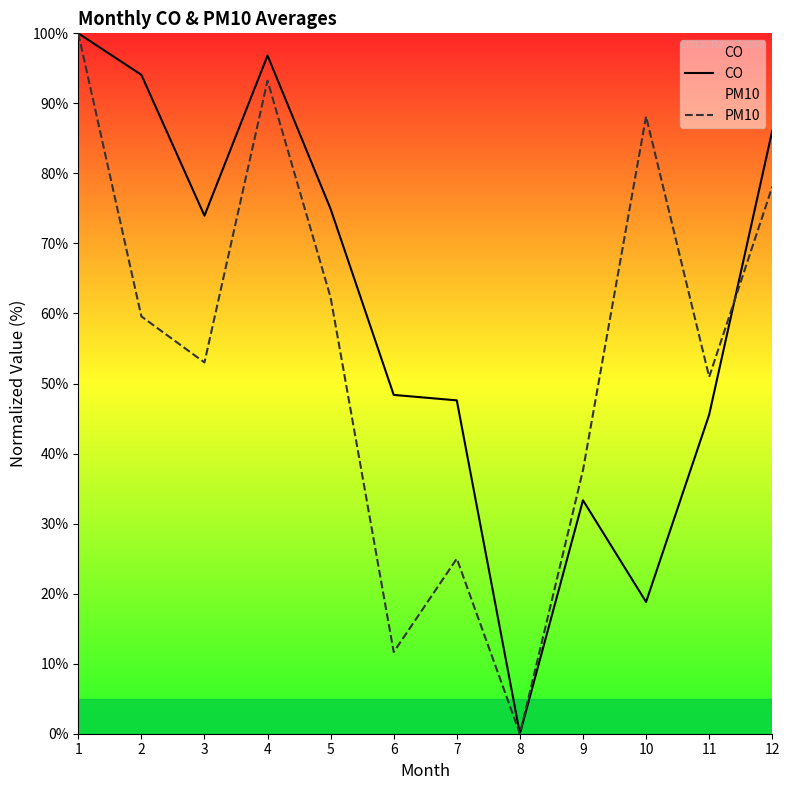

True or false: CO and PM10 intersect in this chart.

True